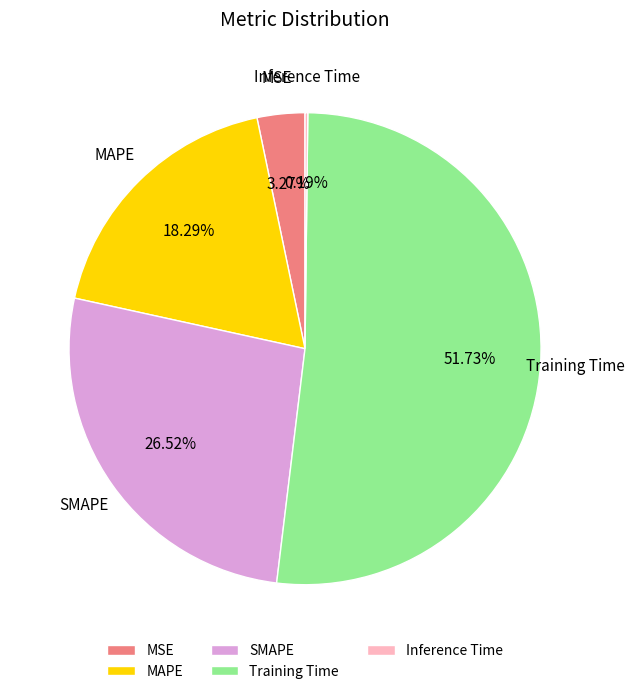

Which has a higher value, MAPE or MSE?

MAPE